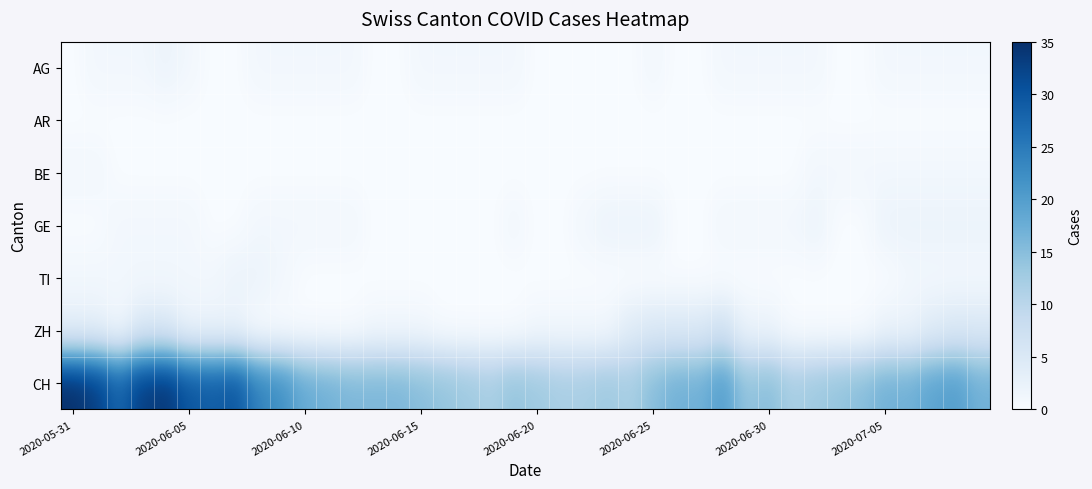

Reading left to right, transcribe all the data shown in this chart.

AG: 0	1	1	1	2	1	0	0	1	1	1	1	1	0	0	1	1	1	1	1	0	0	0	0	0	1	0	0	1	1	1	1	1	0	0	1	1	1	1	1
AR: 0	0	0	0	0	0	0	0	0	0	0	0	0	0	0	0	0	0	0	0	0	0	0	0	0	0	0	0	0	0	0	0	0	0	0	0	0	0	0	0
BE: 1	1	0	0	0	0	0	0	0	0	0	0	0	0	0	0	0	0	0	0	0	0	0	0	0	0	0	0	0	0	0	0	1	1	1	1	1	1	1	1
GE: 0	0	1	1	1	1	0	0	1	1	1	1	1	0	0	0	0	0	0	1	0	0	1	2	2	2	0	0	1	1	1	1	2	0	0	2	2	2	2	2
TI: 1	1	1	1	1	1	1	2	2	1	0	0	0	0	0	0	0	0	0	0	0	0	0	0	0	0	0	0	0	0	0	0	0	0	0	0	1	1	1	1
ZH: 3	3	1	5	5	2	2	2	0	0	0	0	0	1	1	1	0	0	0	0	1	1	1	1	4	5	5	5	7	2	2	0	0	0	0	2	2	4	5	5
CH: 35	33	28	33	34	30	29	30	24	22	18	17	16	16	16	15	14	13	12	14	13	12	12	13	12	15	17	17	20	14	15	12	13	14	15	17	17	19	20	17